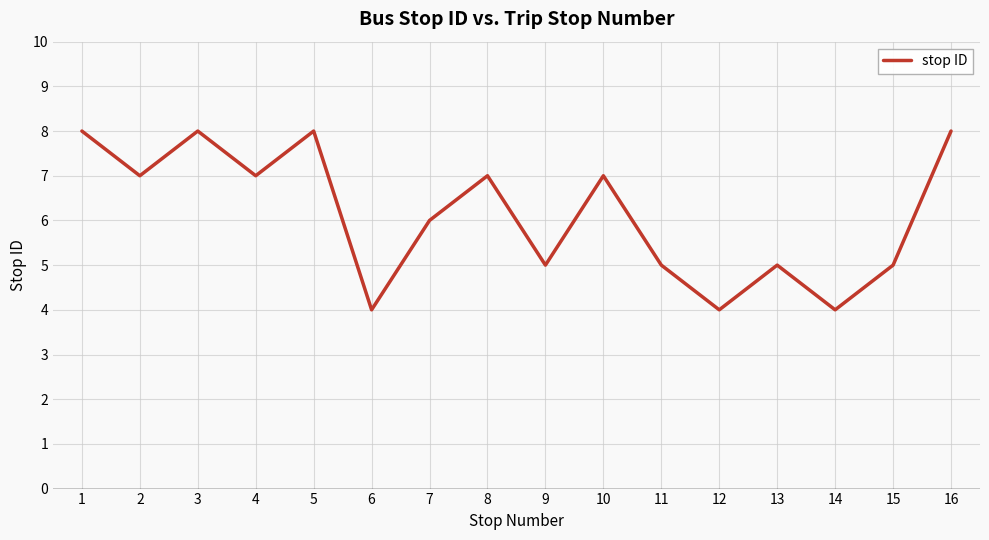

Where is the first local maximum?

3